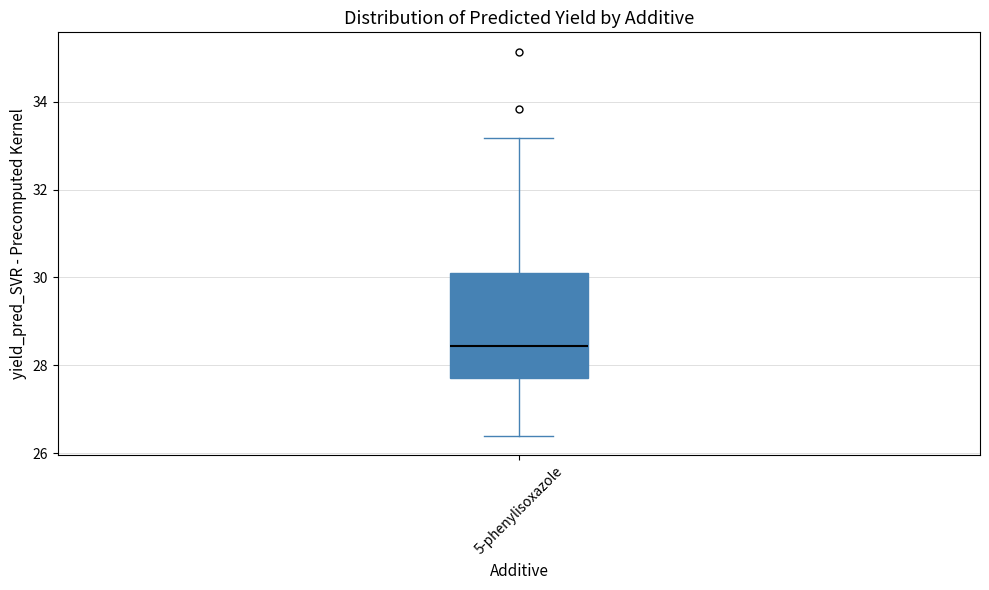

Transcribe this box plot: give where the median line is, the range the box spans, and where the two whiskers end, as read against the y-axis. The values are not printed on the chart, so give them approximately, as read against the axis.

median 28.4, box 27.8 to 30.0, whiskers 26.4 to 33.2